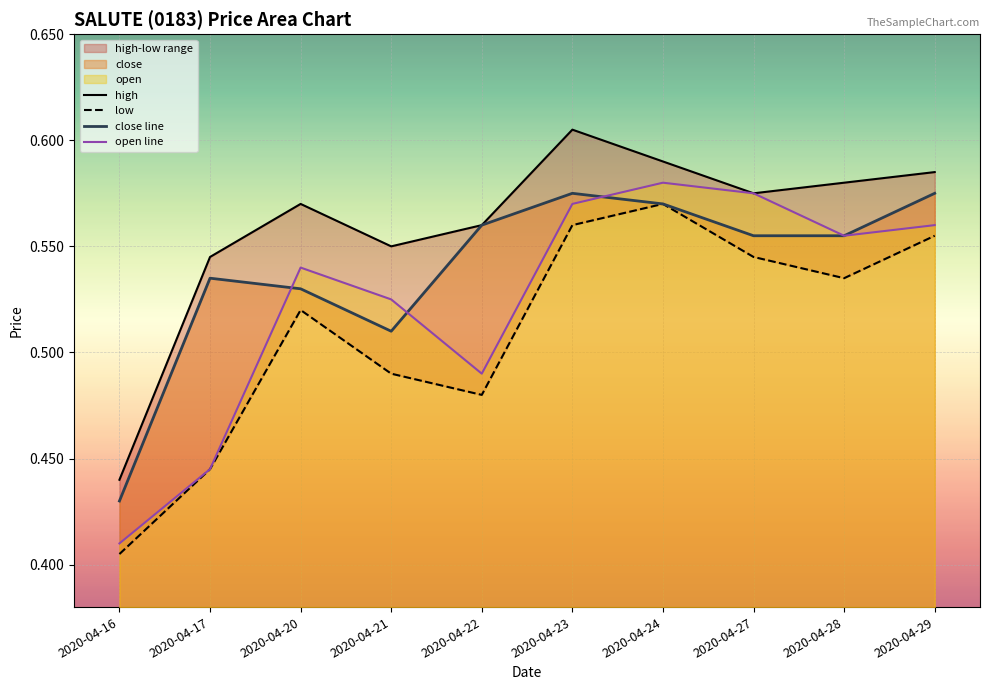

What is the value of the low point at the 8th from the left?

0.5